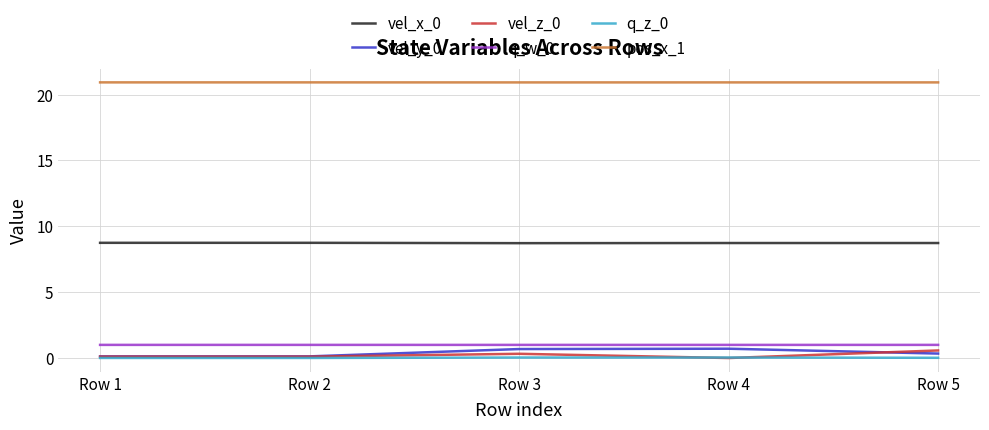

True or false: q_w_0 has a value of 1.0 at Row 1.

True